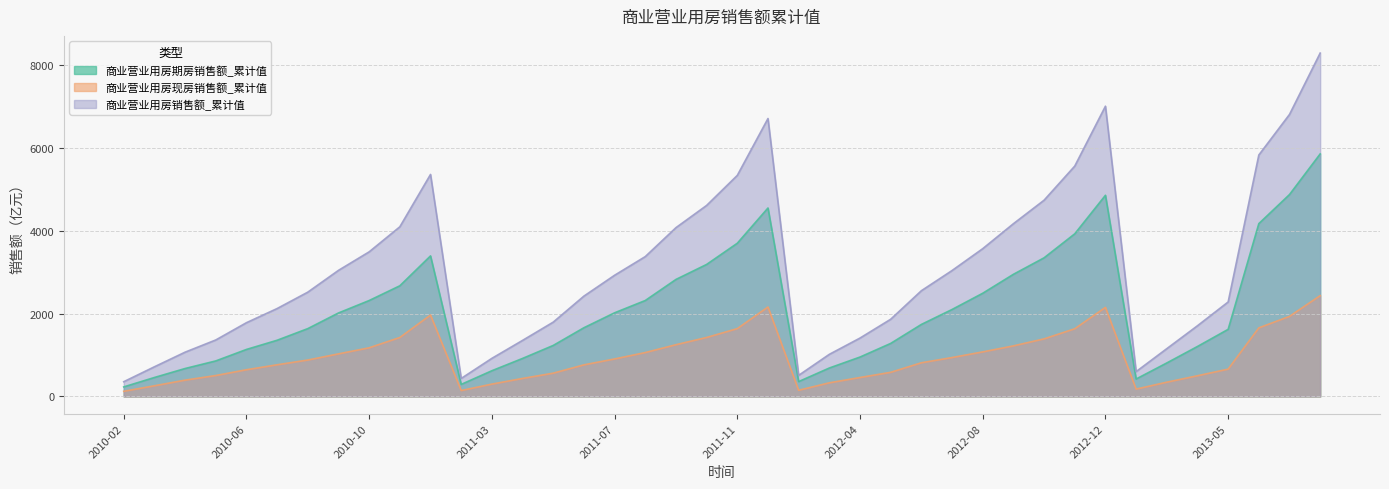

List the series in order of their overall mean, lowest first.

商业营业用房现房销售额_累计值, 商业营业用房期房销售额_累计值, 商业营业用房销售额_累计值